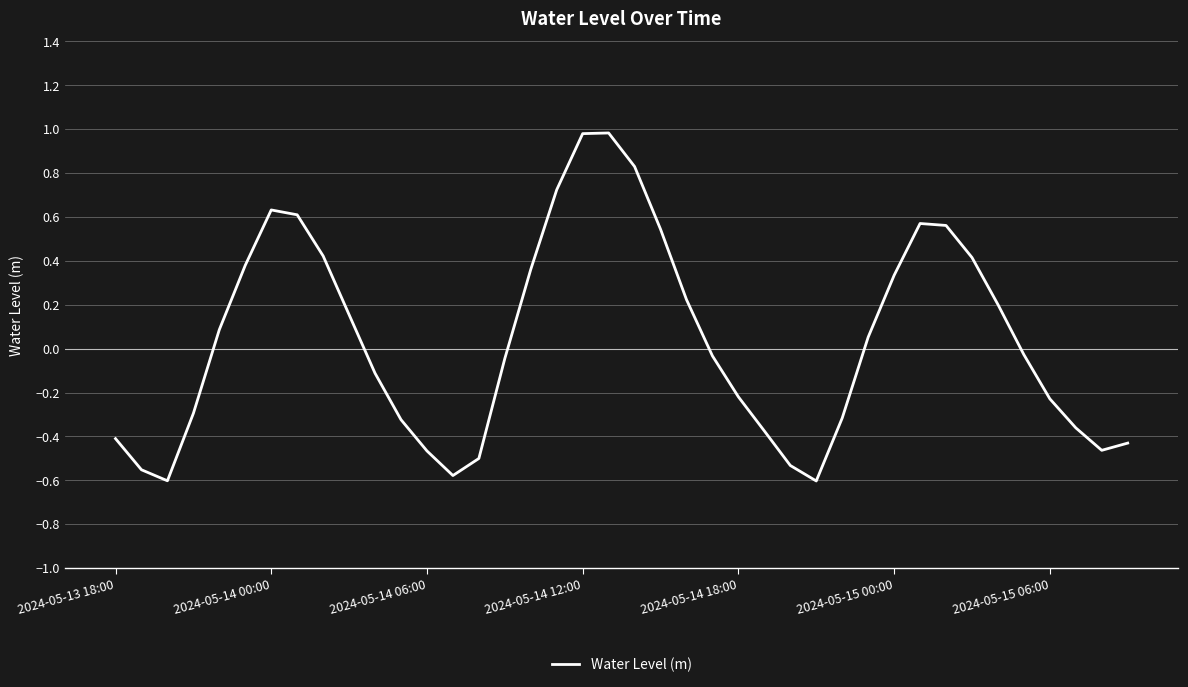

What is the greatest value displayed?

1.0